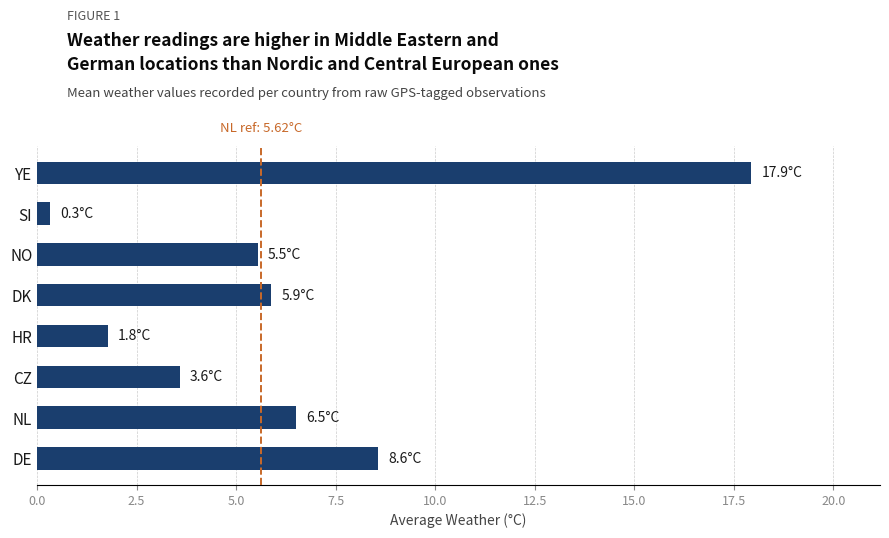

What is the sum of the values at NO and DE?

14.1